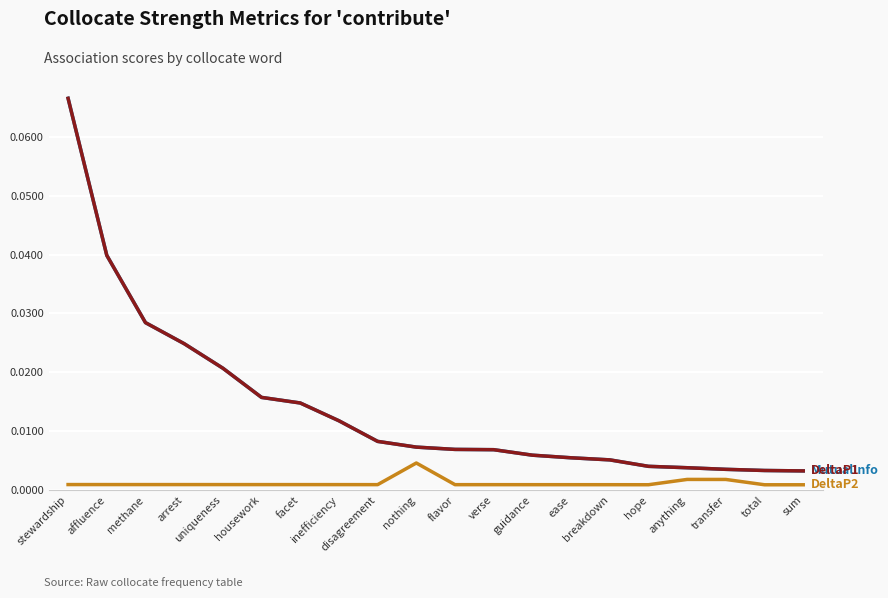

Is this an area chart (filled region under the line)?

No